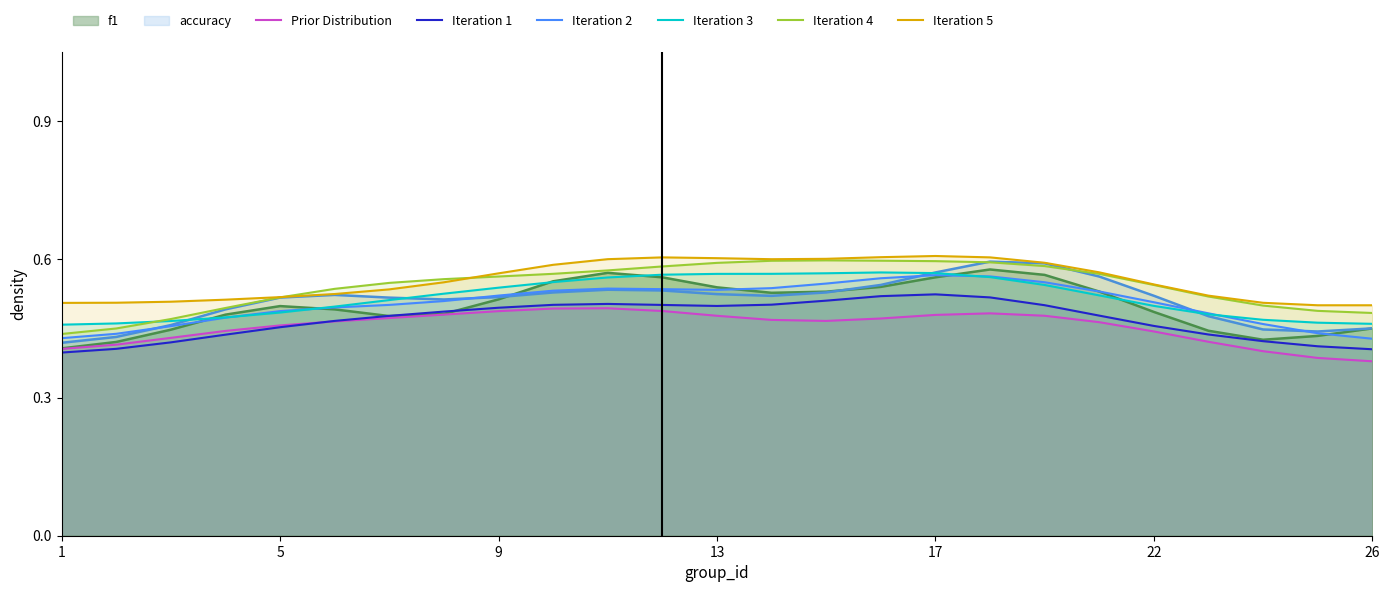

True or false: Iteration 2 and Iteration 1 cross at least once.

False